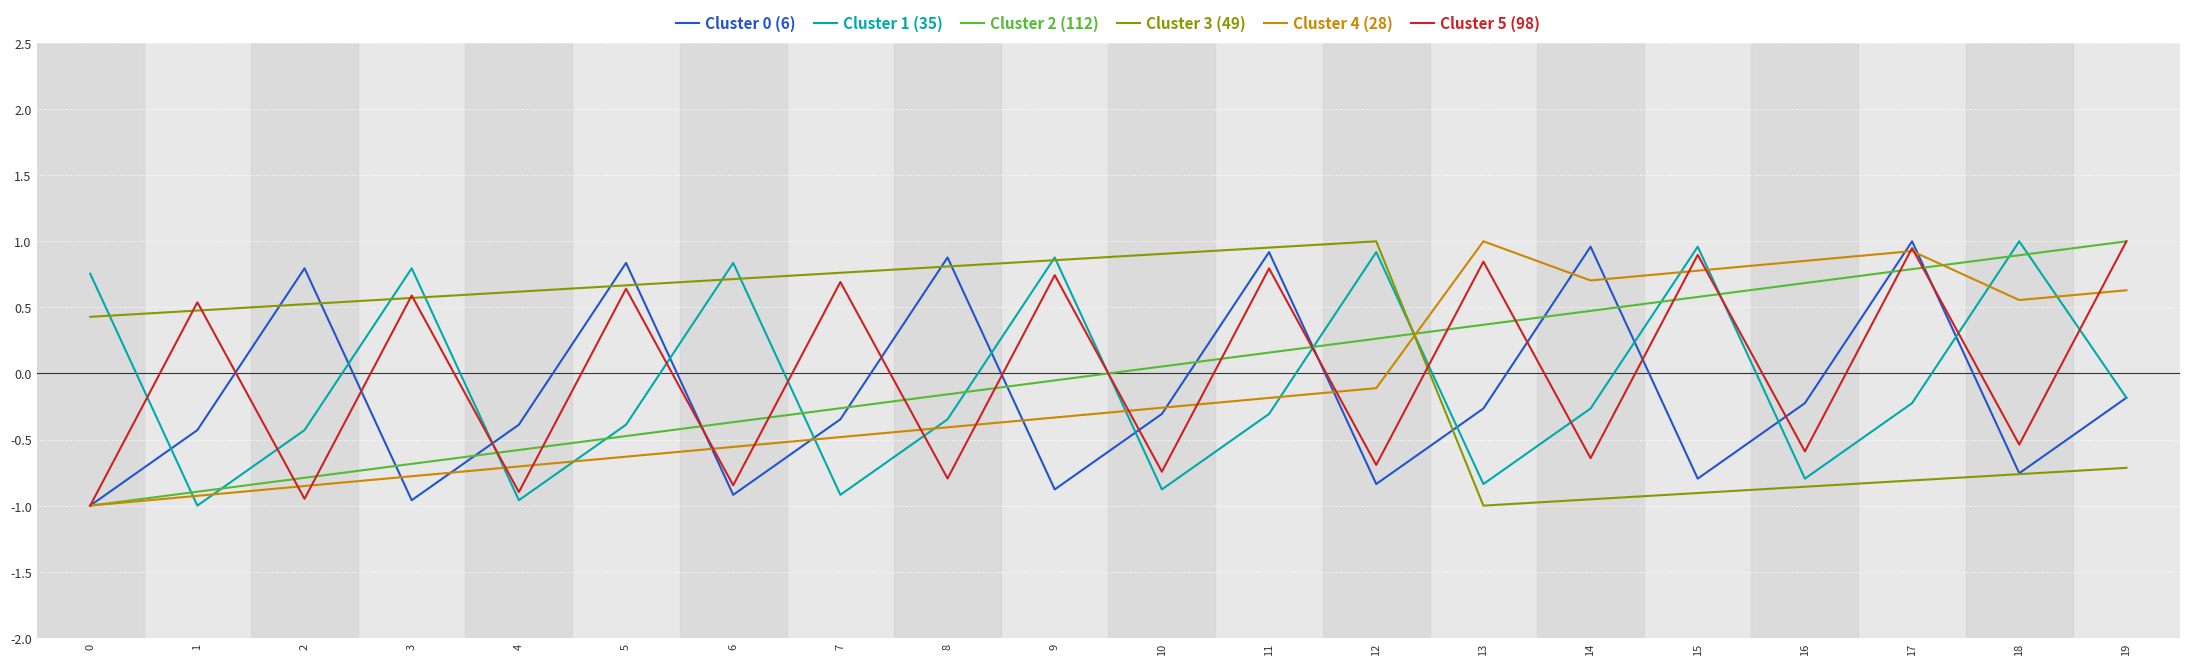

True or false: Cluster 5 (98) has a value of -0.9 at 14.

False